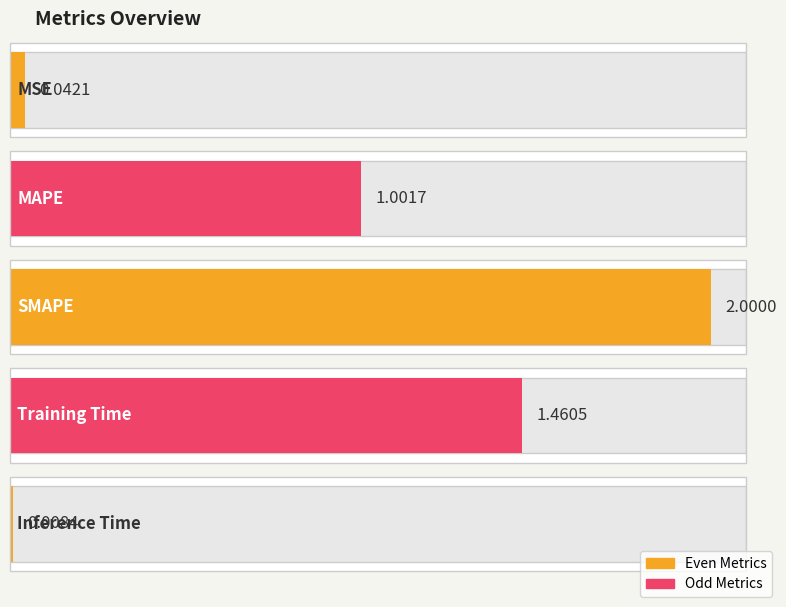

What is the approximate value at Training Time?

1.5